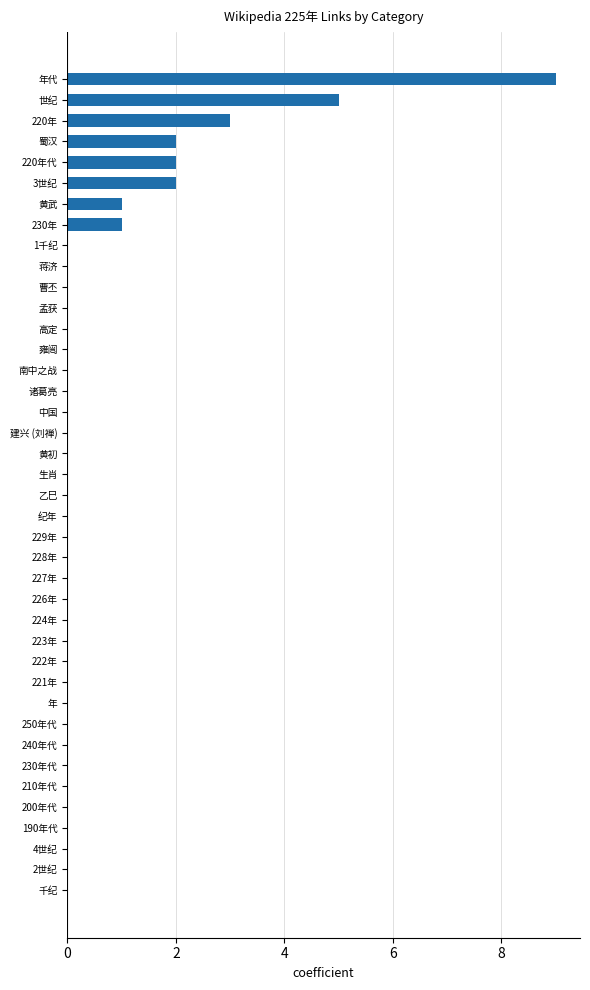

The value at 蜀汉 is 1. True or false?

False